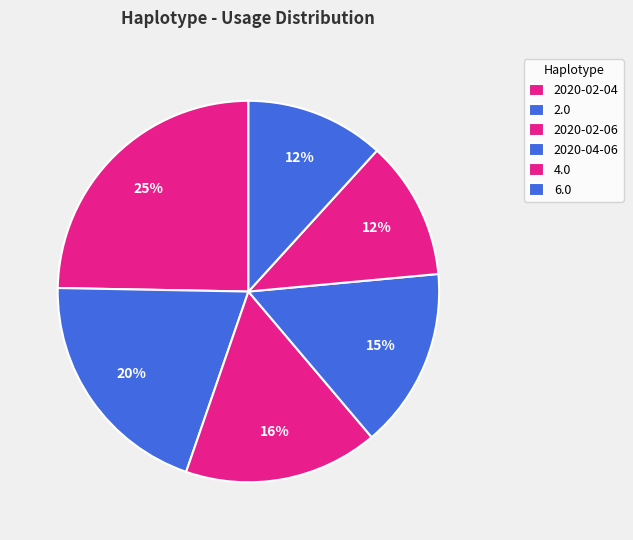

What percentage is NOT represented by 2020-02-06?

83.5%